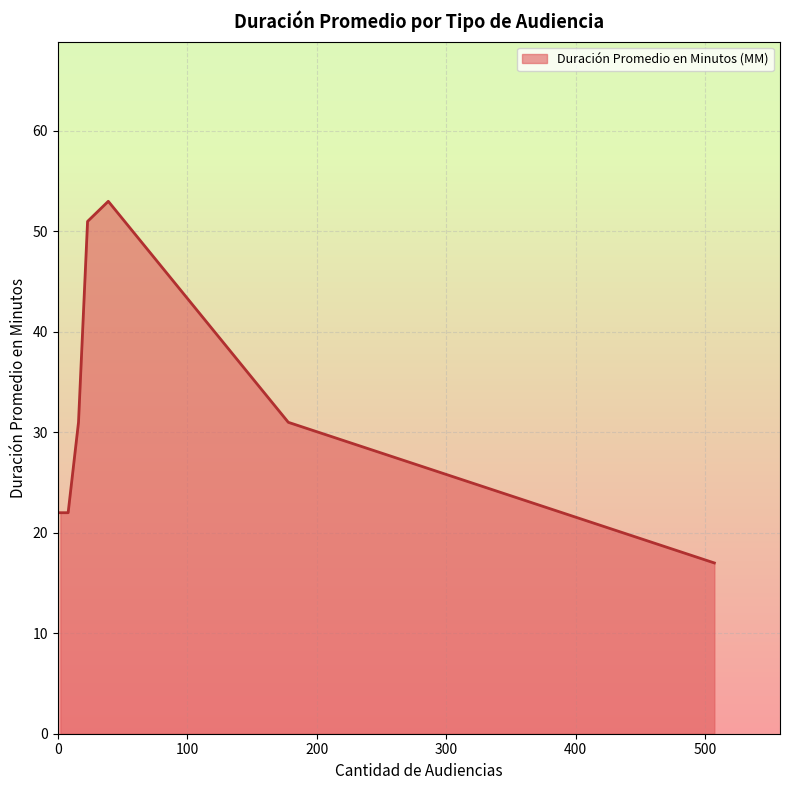

True or false: there are more than 2 points higher than both neighbors.

False